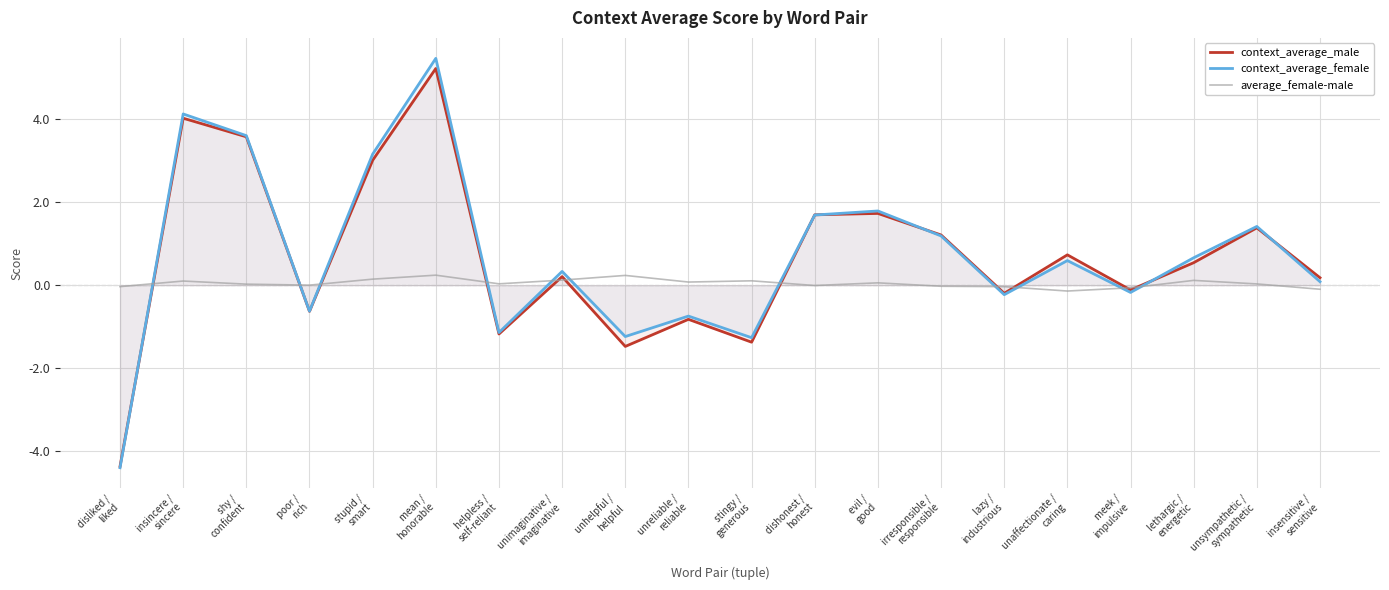

How many data points does each series have?

20